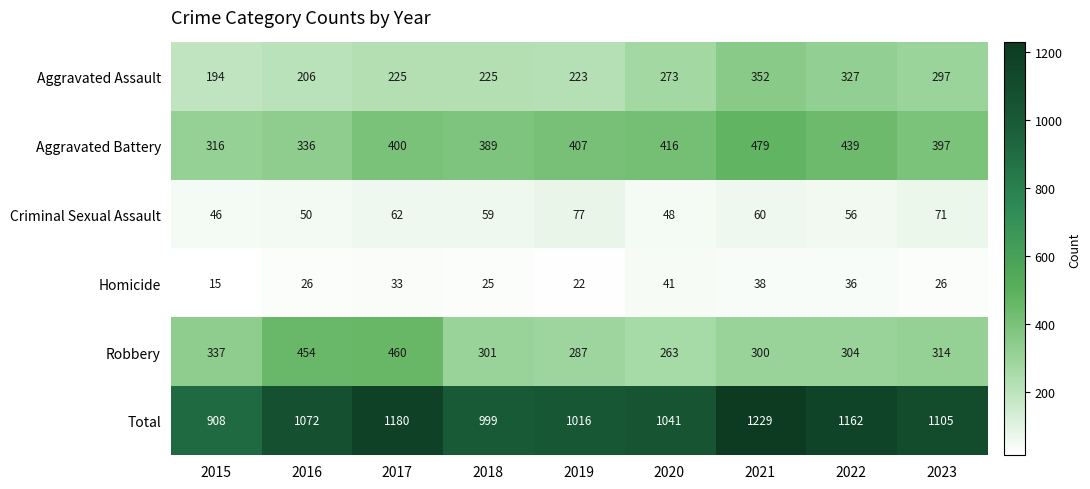

Which series has the largest total across all categories?

Total